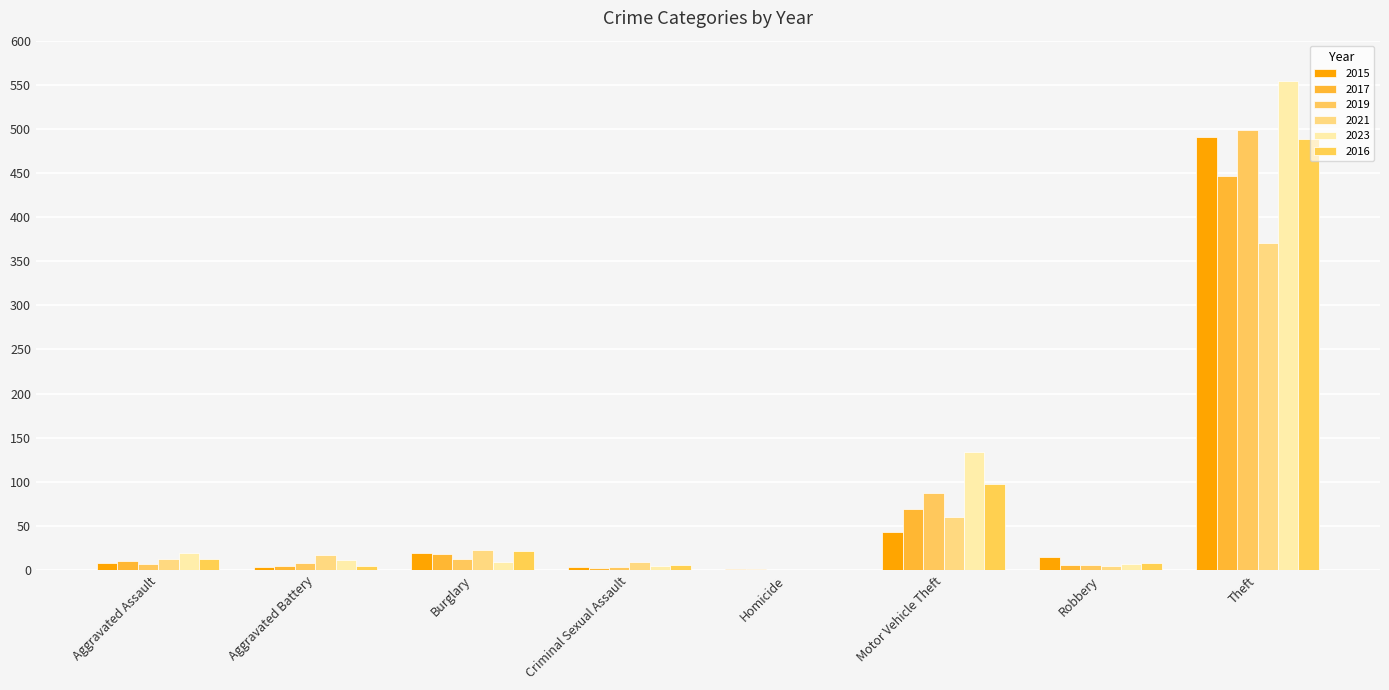

Rank the series at Homicide from lowest to highest value.

2019, 2021, 2023, 2016, 2015, 2017